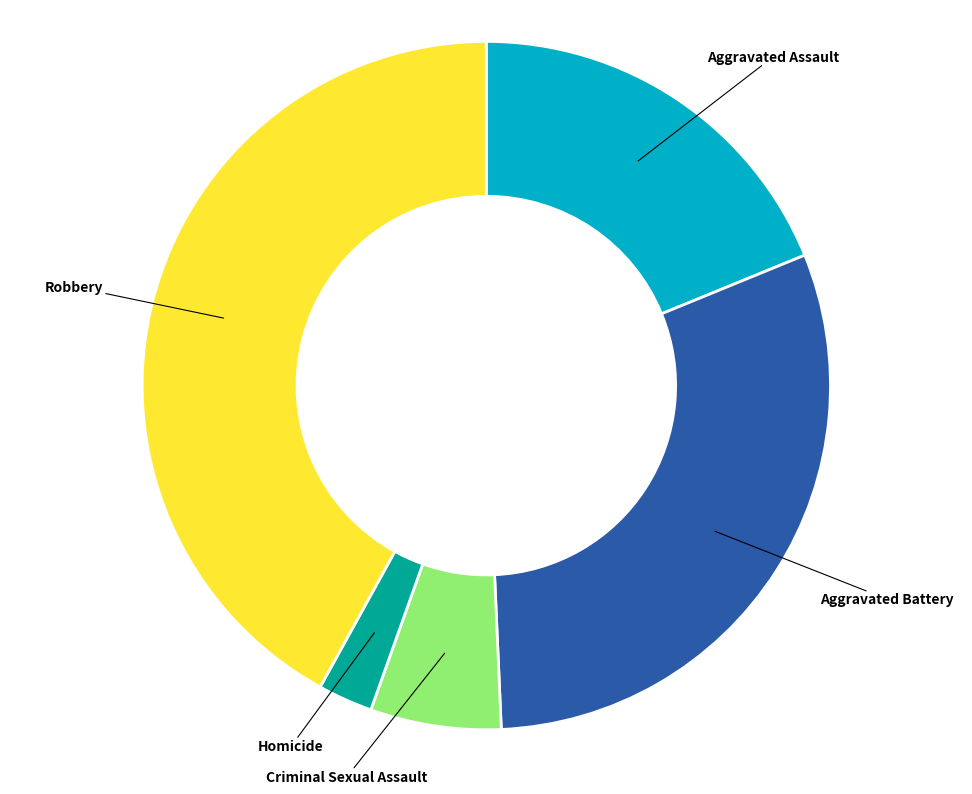

Rank the categories by value from highest to lowest.

Robbery, Aggravated Battery, Aggravated Assault, Criminal Sexual Assault, Homicide